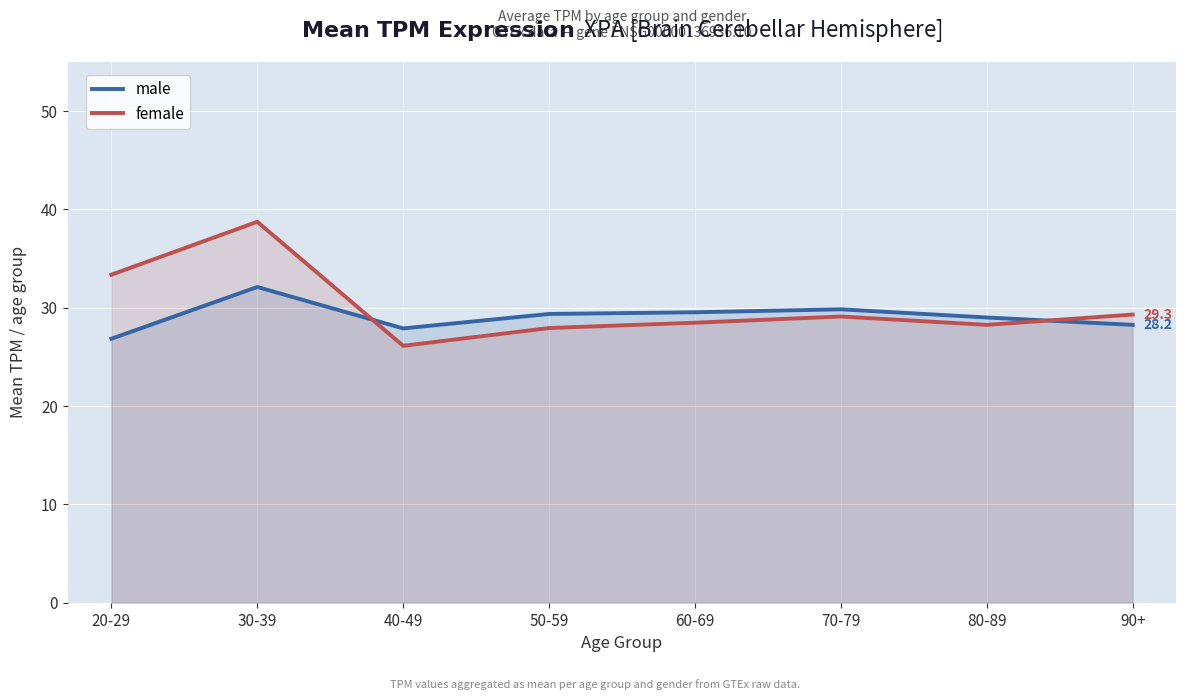

At which category is the sum across all series the highest?

30-39